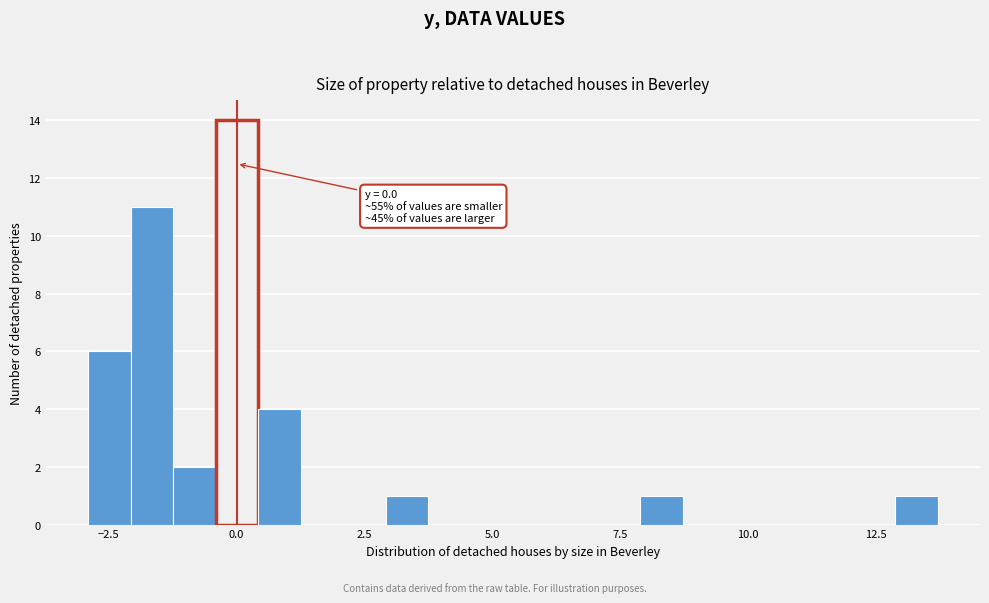

Around what value on the x-axis is the tallest bar? Give the approximate position of its centre, as read against the axis.

0.0